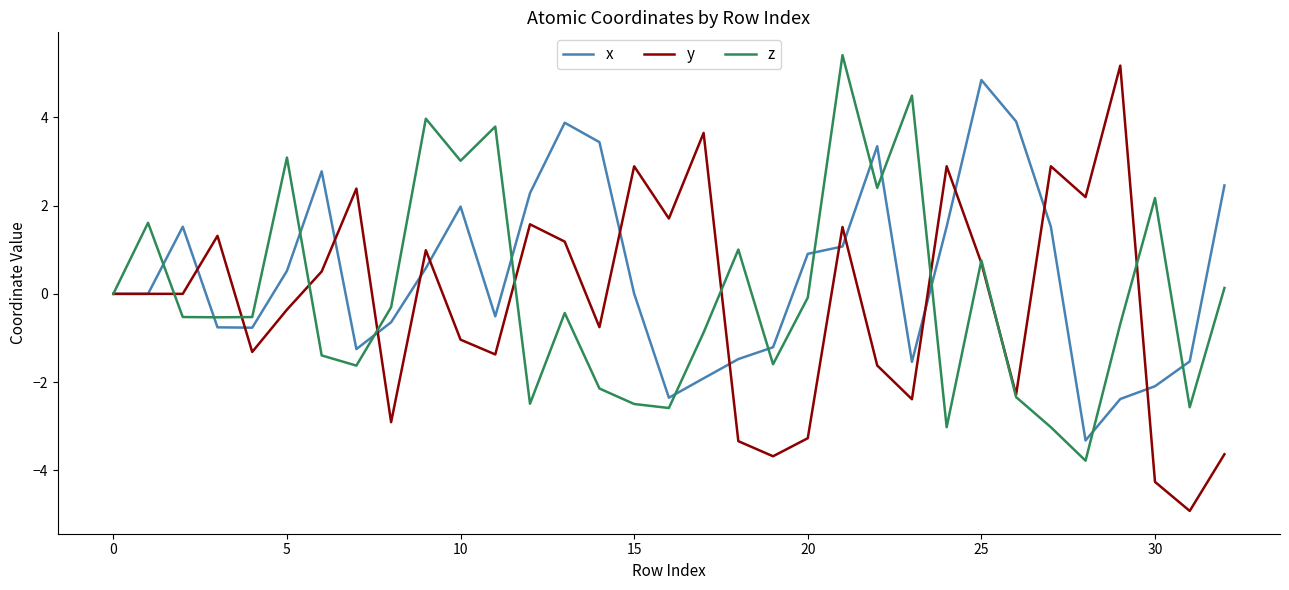

Which series has the widest spread of values?

y